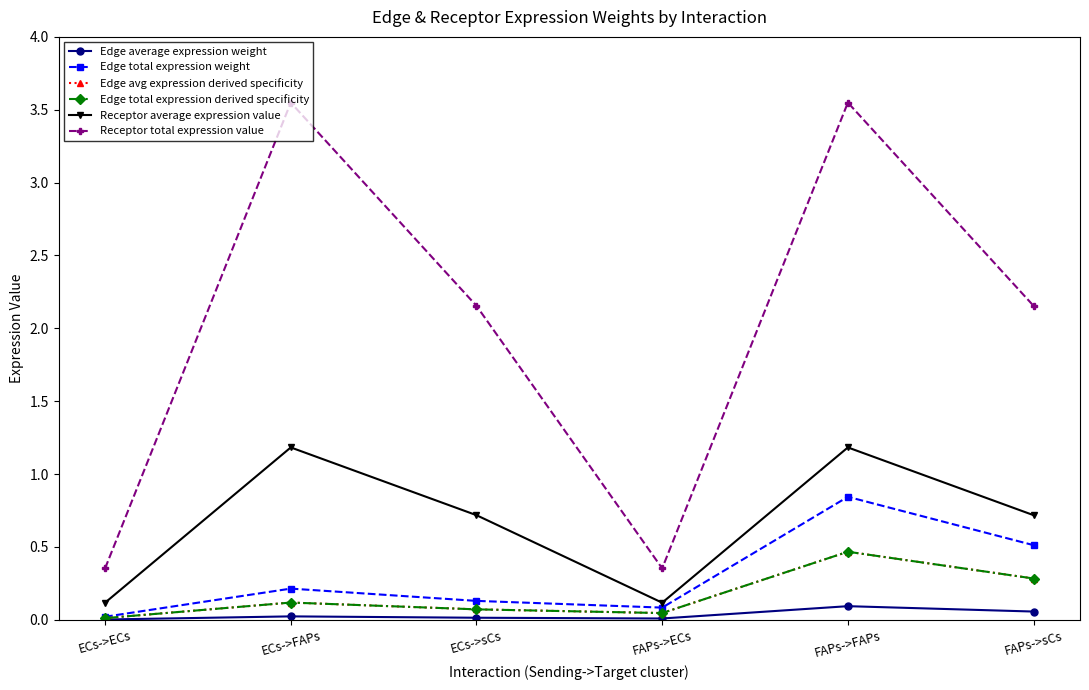

At which category does Edge total expression derived specificity reach its first local peak?

ECs->FAPs